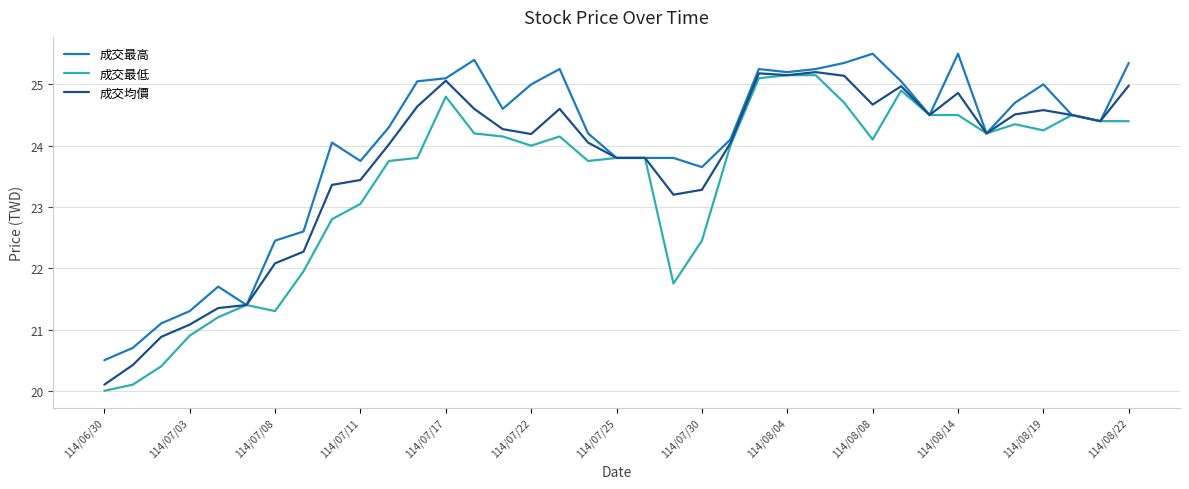

List the series in order of their overall mean, lowest first.

成交最低, 成交均價, 成交最高